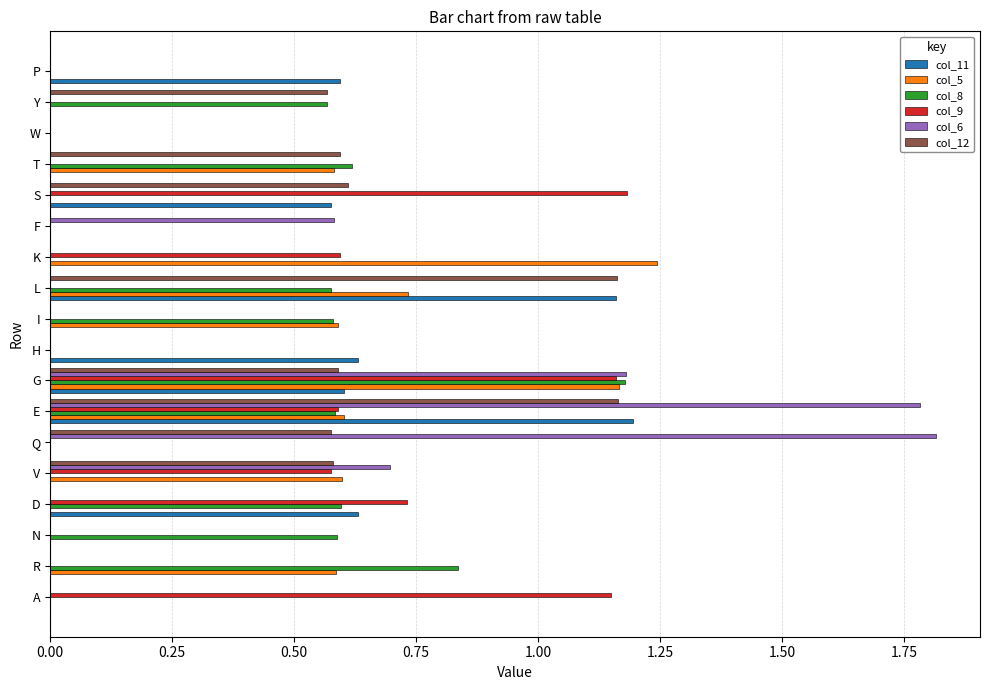

Is the value of col_11 at F greater than the value of col_8 at R?

No